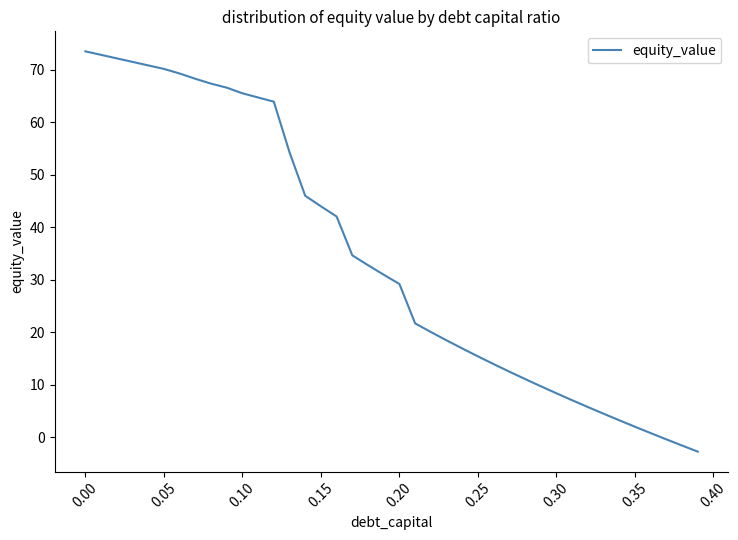

How many values are above zero?

37